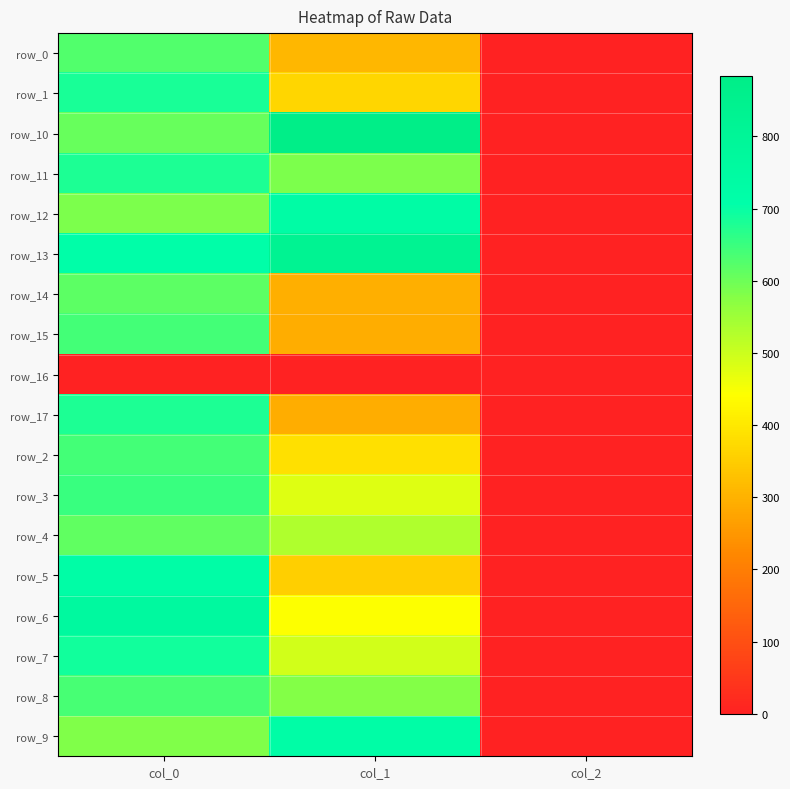

Is it true that row_1 equals 249.2 at col_0?

False